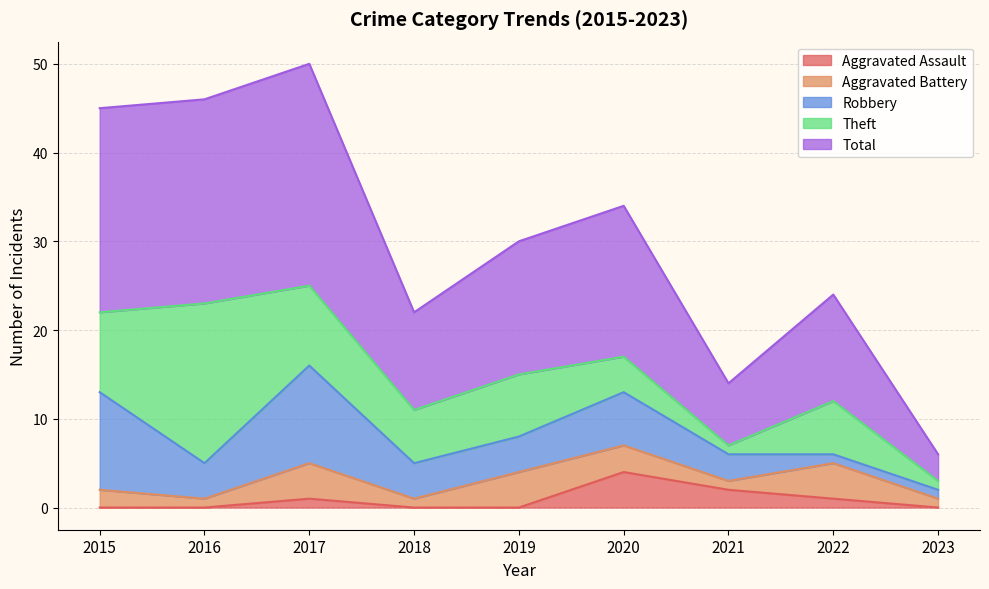

List the series in order of their peak value, lowest first.

Aggravated Assault, Aggravated Battery, Robbery, Theft, Total